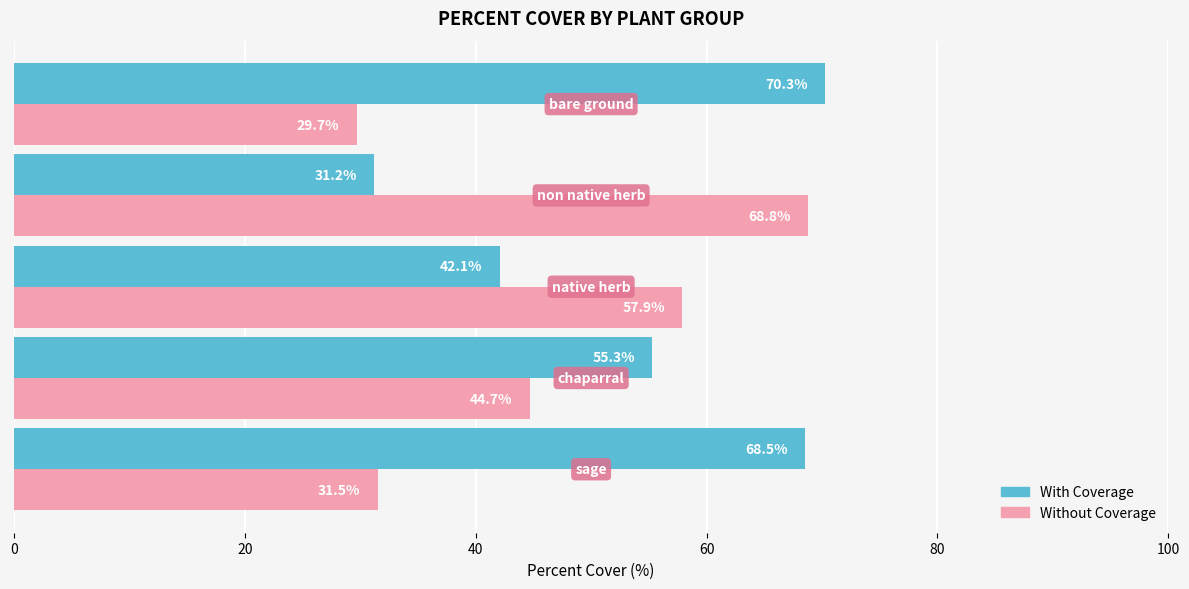

What is the sum of all Without Coverage values?

232.6